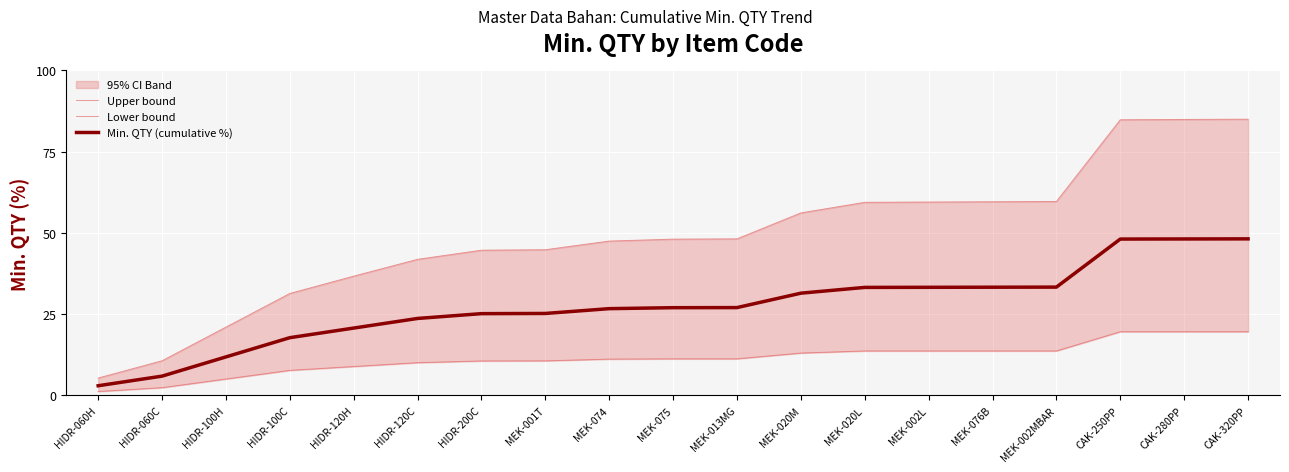

What is the label of the 3rd point from the right?

CAK-250PP